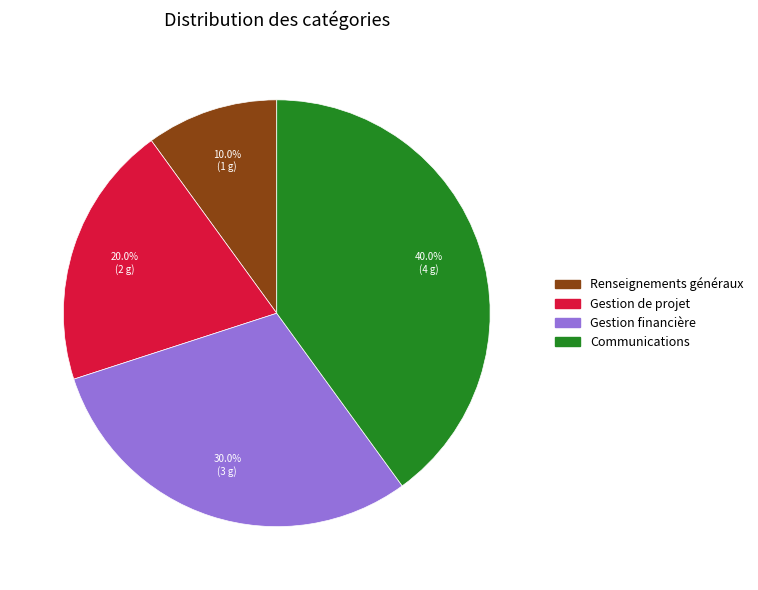

What is the largest slice in the pie chart?

Communications